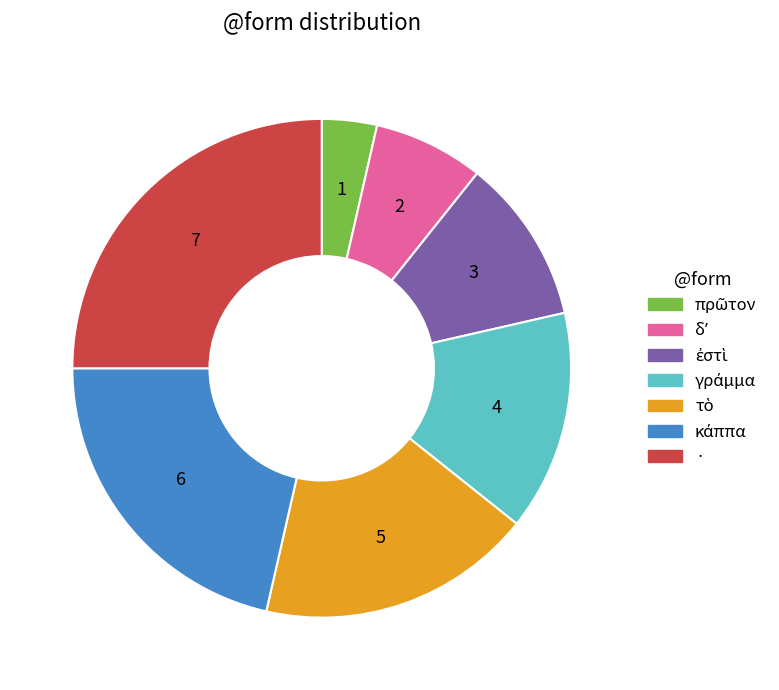

The · slice represents 25% of the pie. True or false?

True